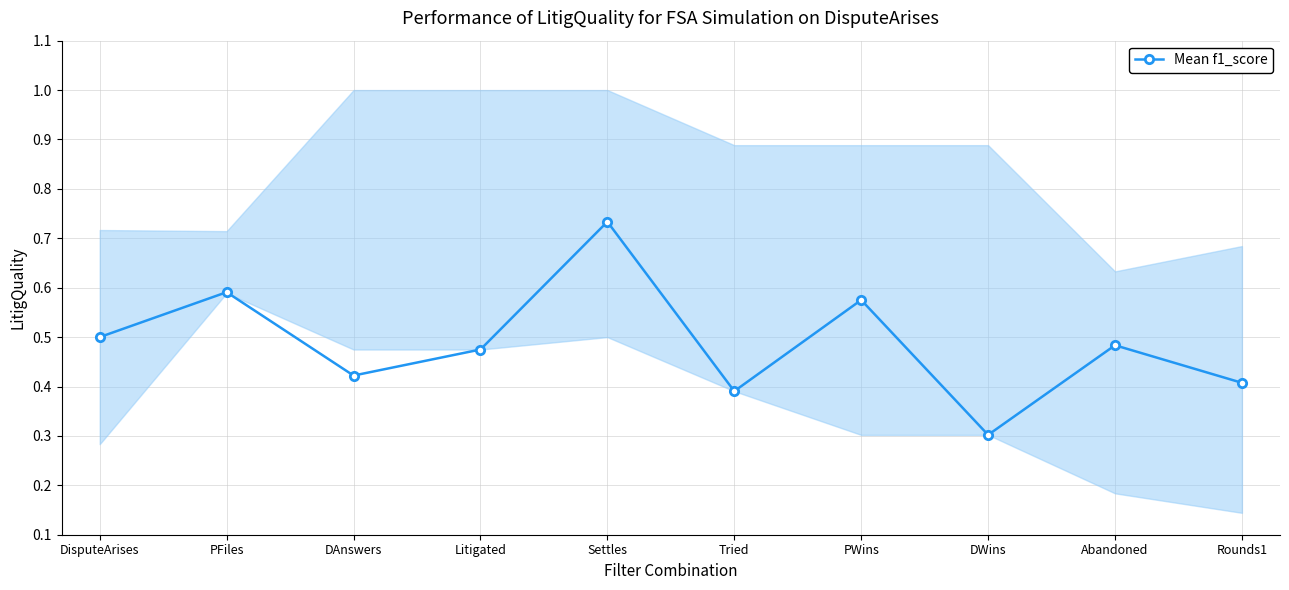

At which category does the data reach its first local valley?

DAnswers